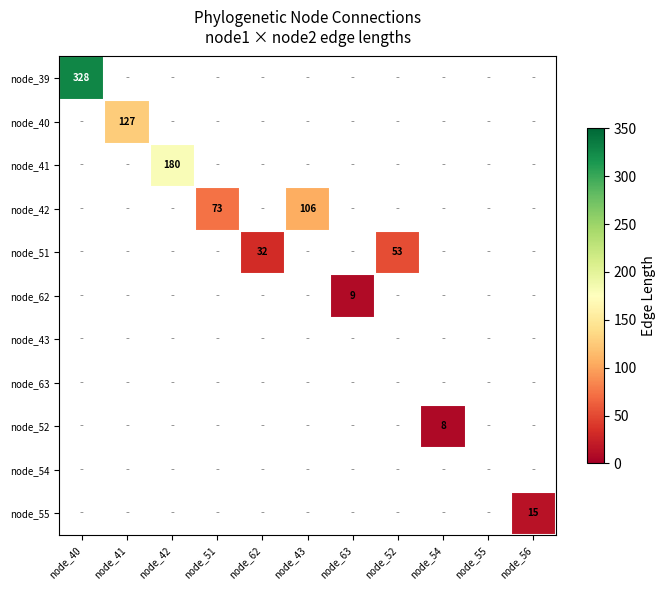

Rank the series by their maximum value, from lowest to highest.

node_43, node_63, node_54, node_52, node_62, node_55, node_51, node_42, node_40, node_41, node_39